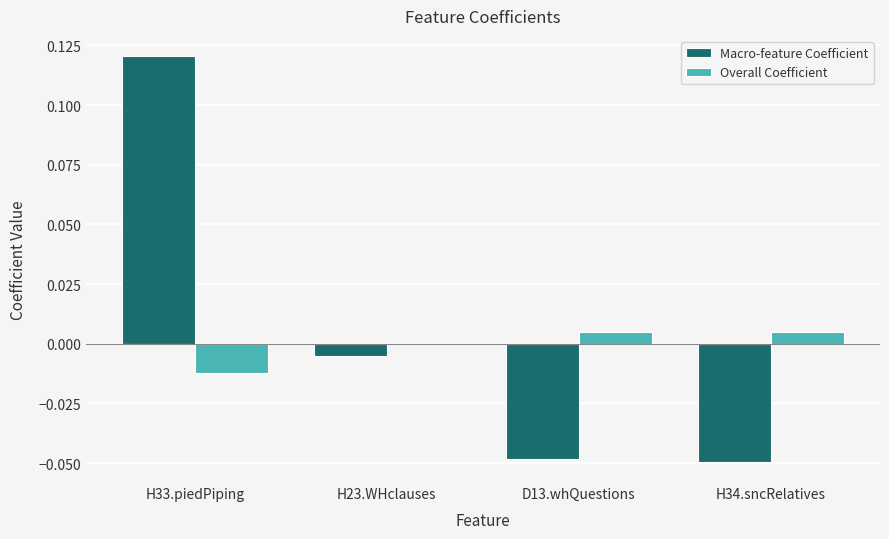

At which category is the sum across all series the highest?

H33.piedPiping